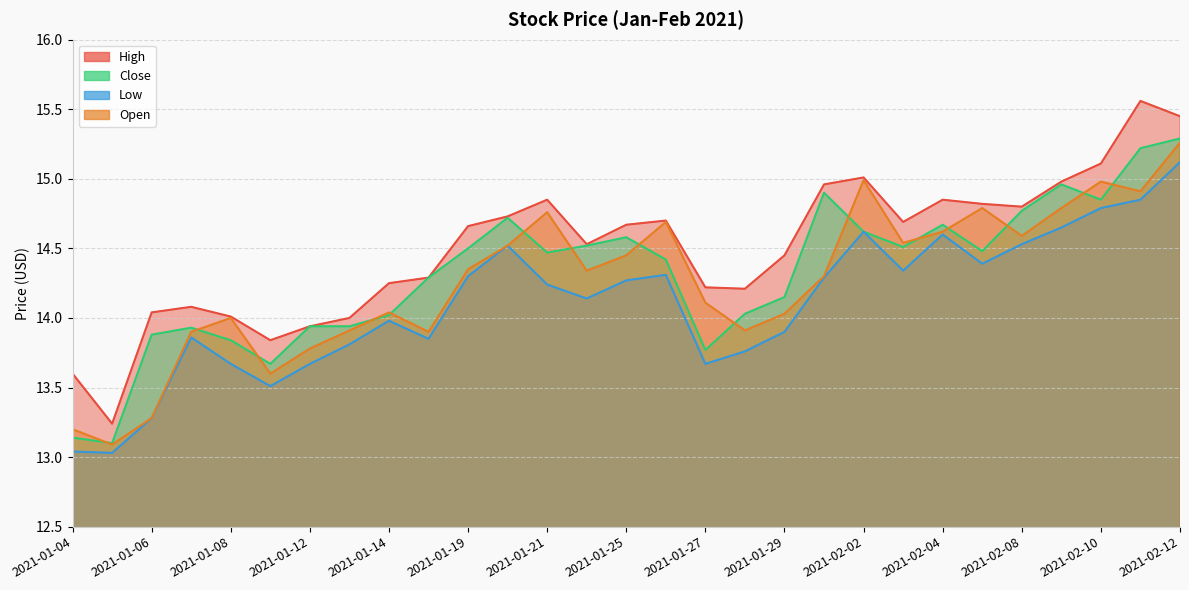

At which category is the sum across all series the highest?

2021-02-12